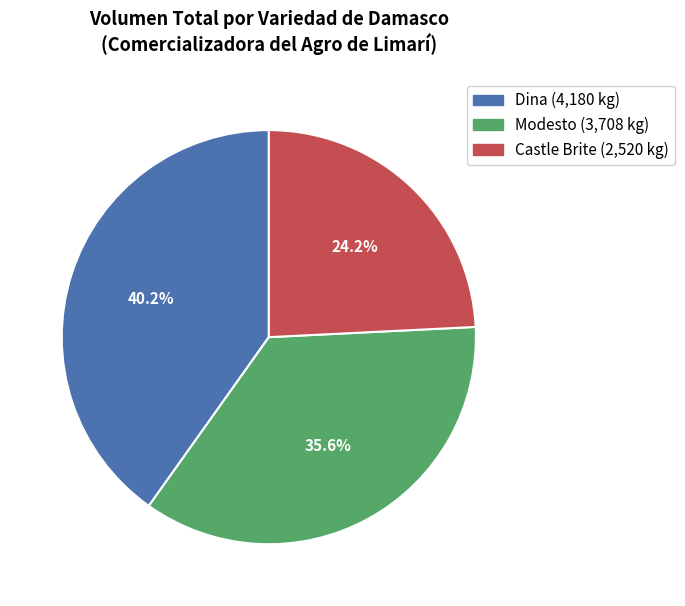

What percentage do Modesto and Dina together represent?

75.8%